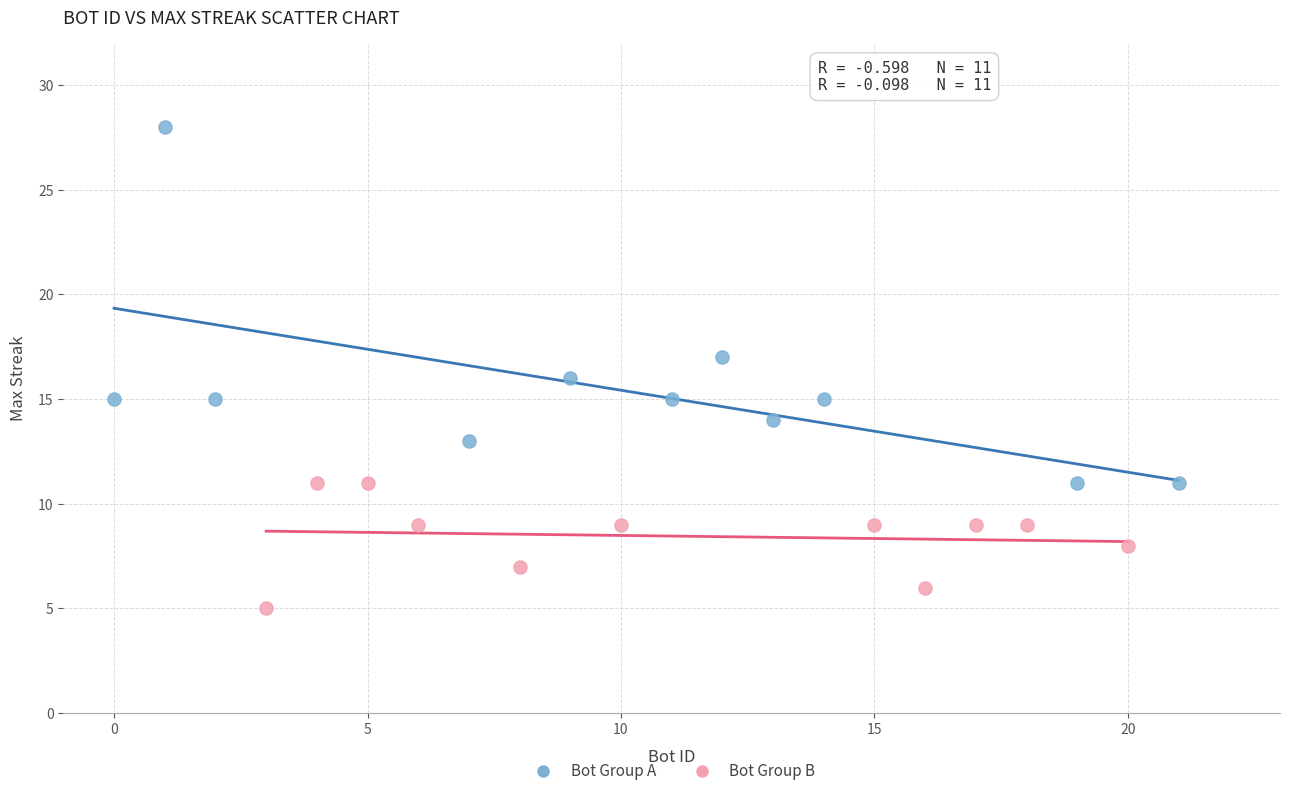

What are all the series names shown in the legend?

Bot Group A, Bot Group B